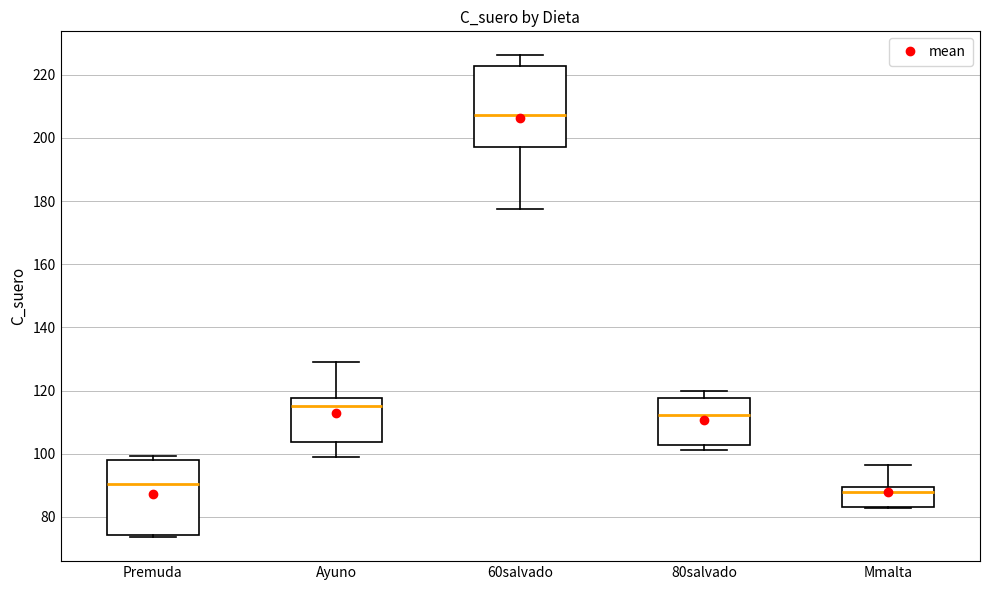

Reading left to right, transcribe this box plot: for each box, give where its median line is, the range the box spans, and where its two whiskers end, as read against the y-axis. The values are not printed on the chart, so give them approximately, as read against the axis.

Premuda: median 90, box 74 to 98, whiskers 74 (just below the box's lower edge) to 100
Ayuno: median 116, box 104 to 118, whiskers 98 to 130
60salvado: median 208, box 198 to 222, whiskers 178 to 226
80salvado: median 112, box 102 to 118, whiskers 102 (just below the box's lower edge) to 120
Mmalta: median 88, box 84 to 90, whiskers 82 to 96